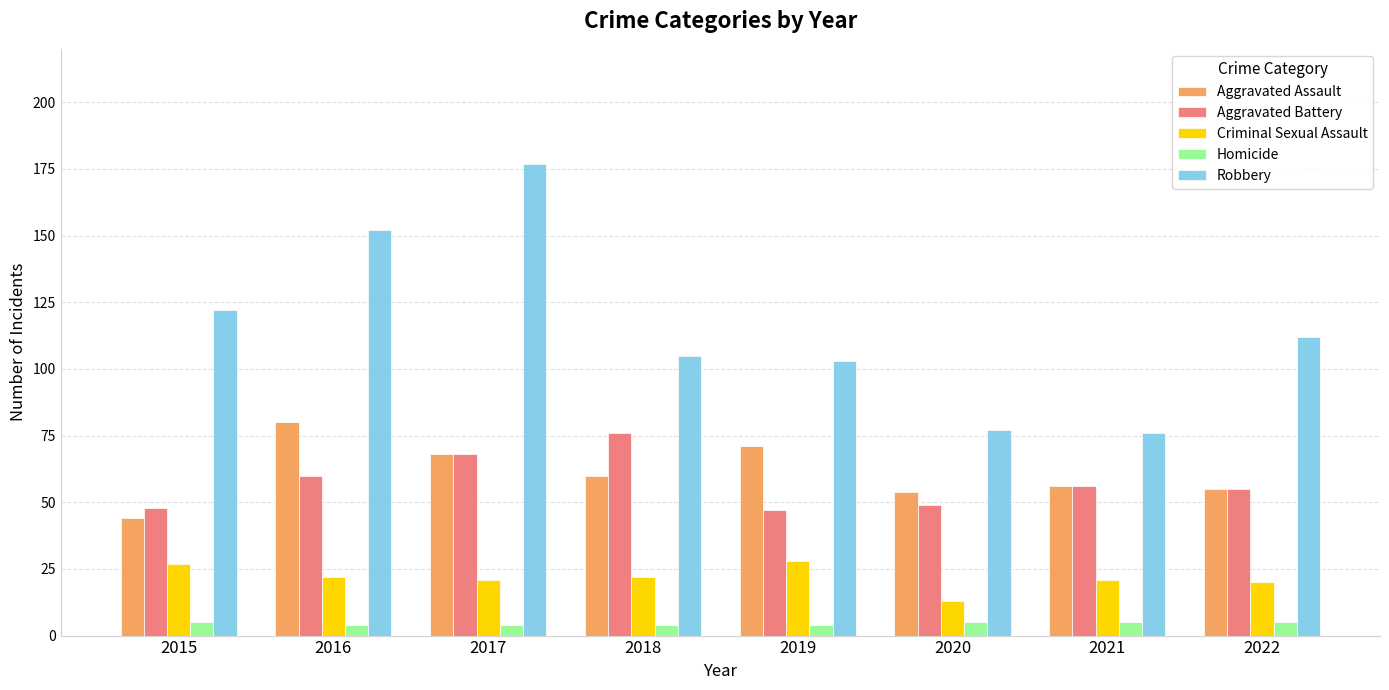

The value of Criminal Sexual Assault at 2021 is 21. True or false?

True